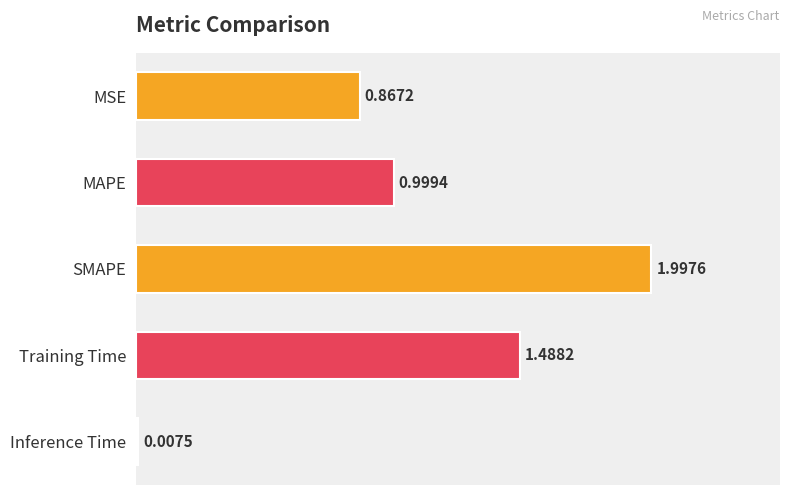

What is the label of the 4th bar from the bottom?

MAPE